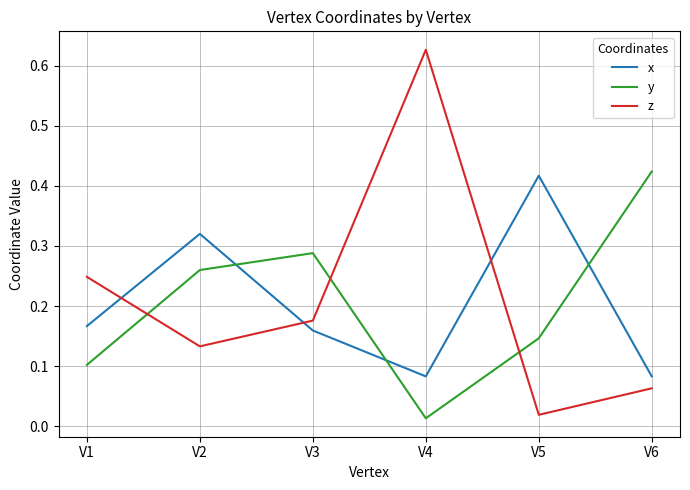

How many lines are shown in the chart?

3